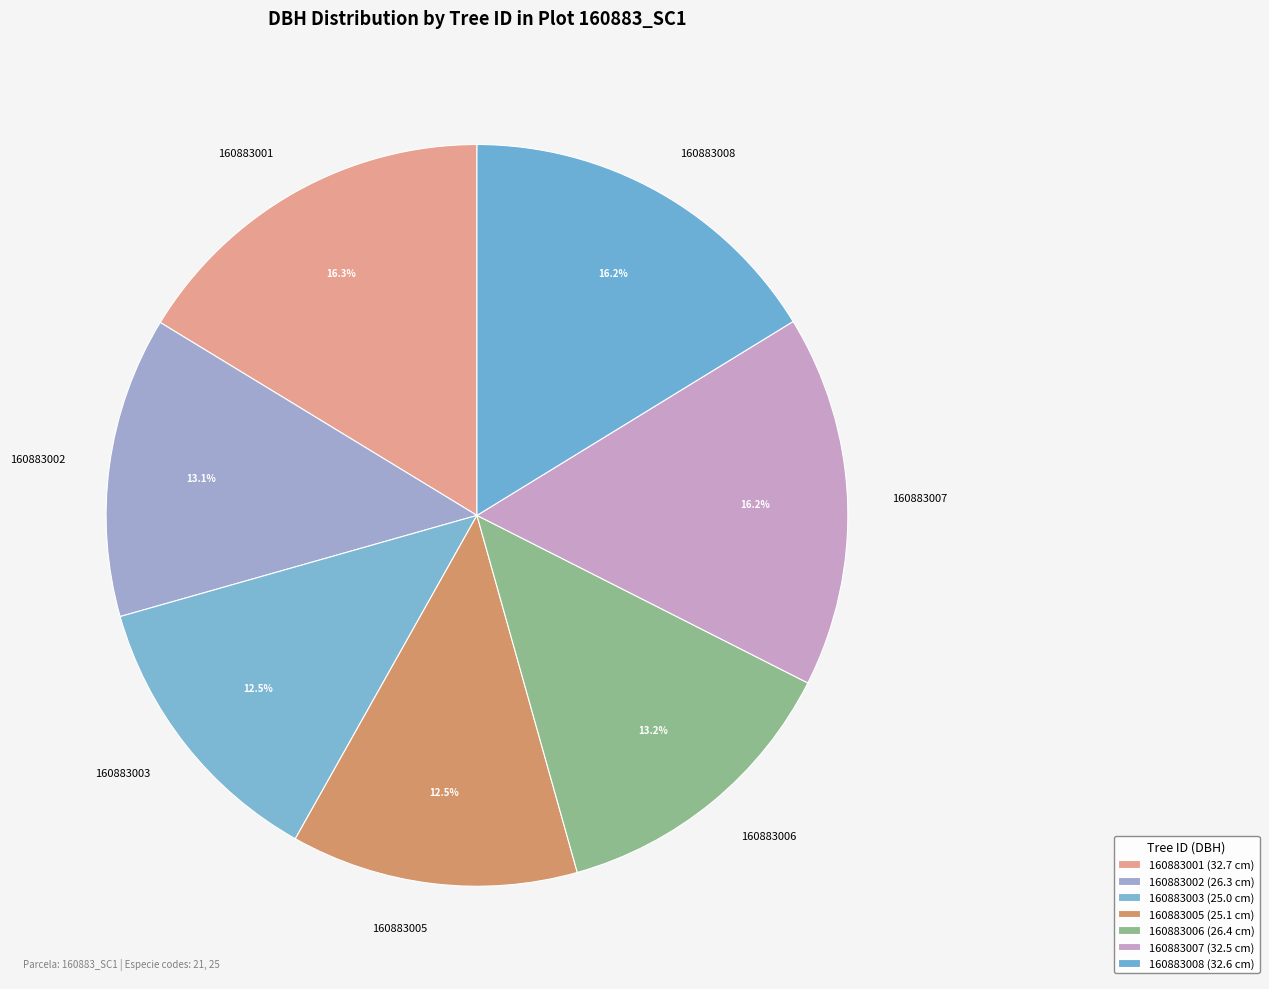

Count the number of slices in the pie.

7